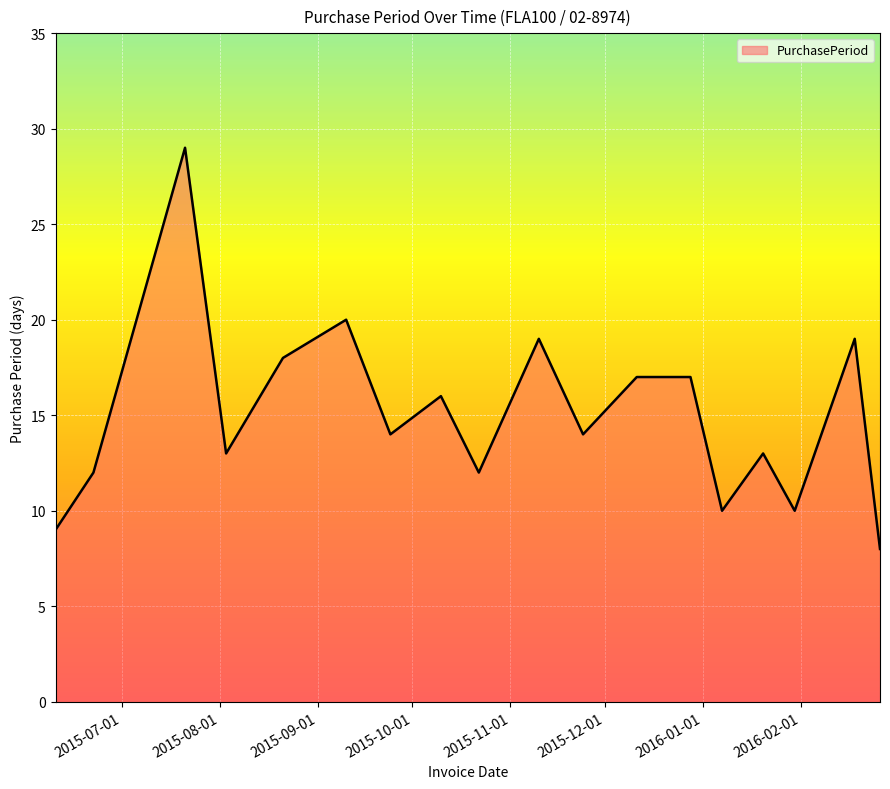

What is the difference between the maximum and minimum values?

21